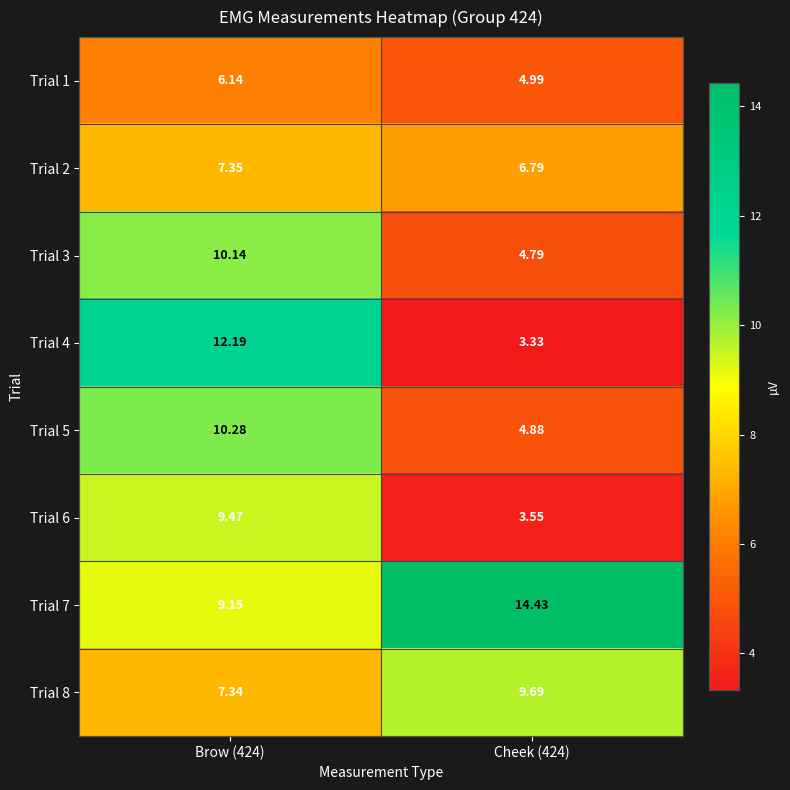

Is the value of Trial 6 at Brow (424) greater than the value of Trial 2 at Brow (424)?

Yes